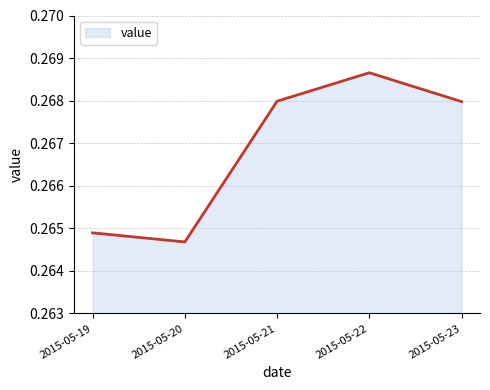

True or false: the data shows 0.1 at 2015-05-22.

False